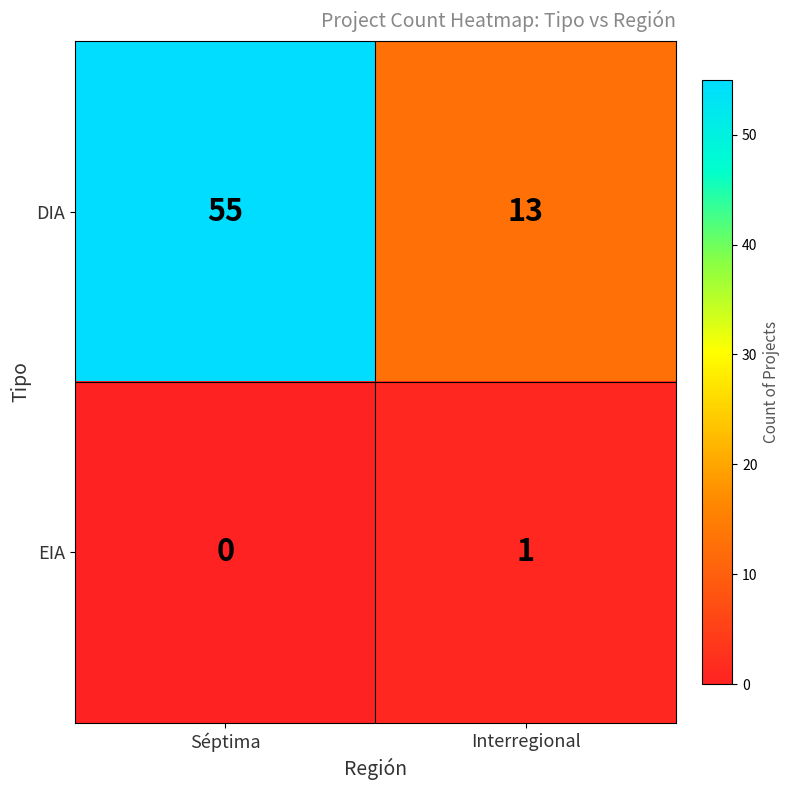

What is the maximum value shown in the chart?

55